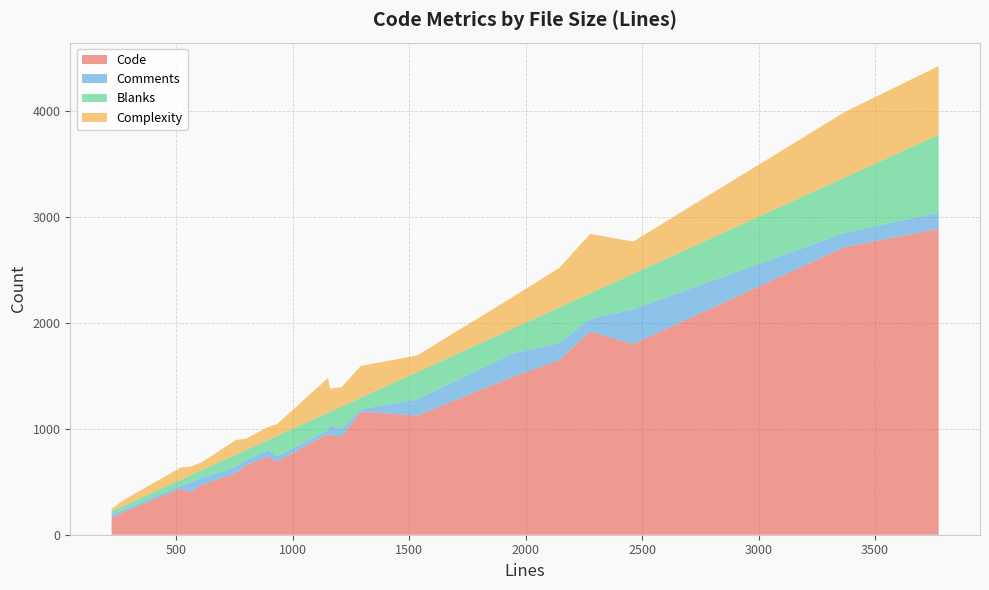

What is the minimum value for Code?

159